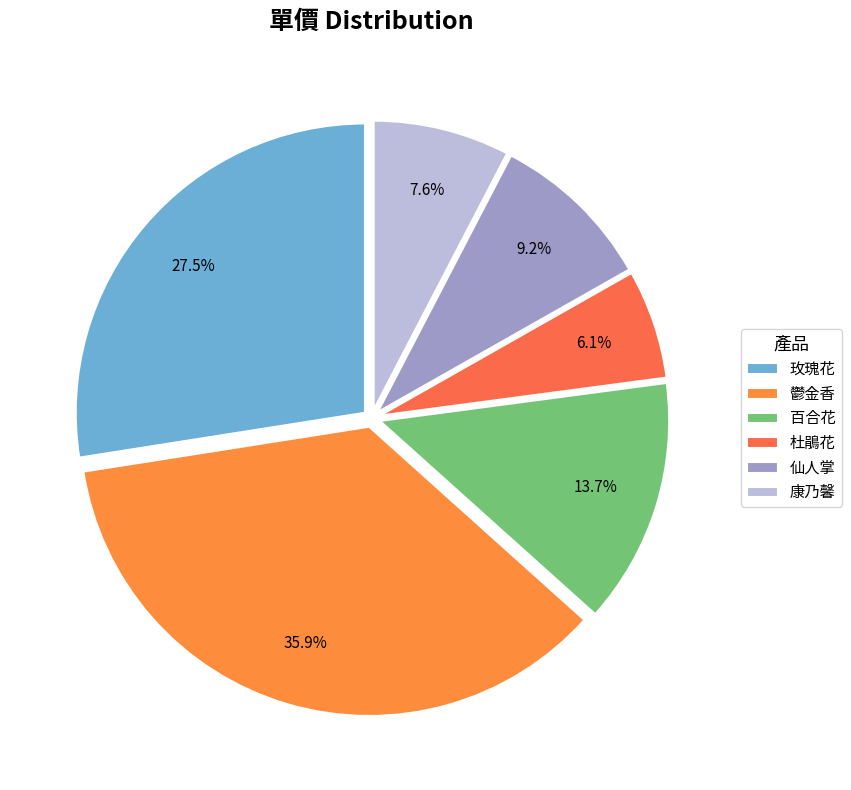

Which has a higher value, 仙人掌 or 杜鵑花?

仙人掌